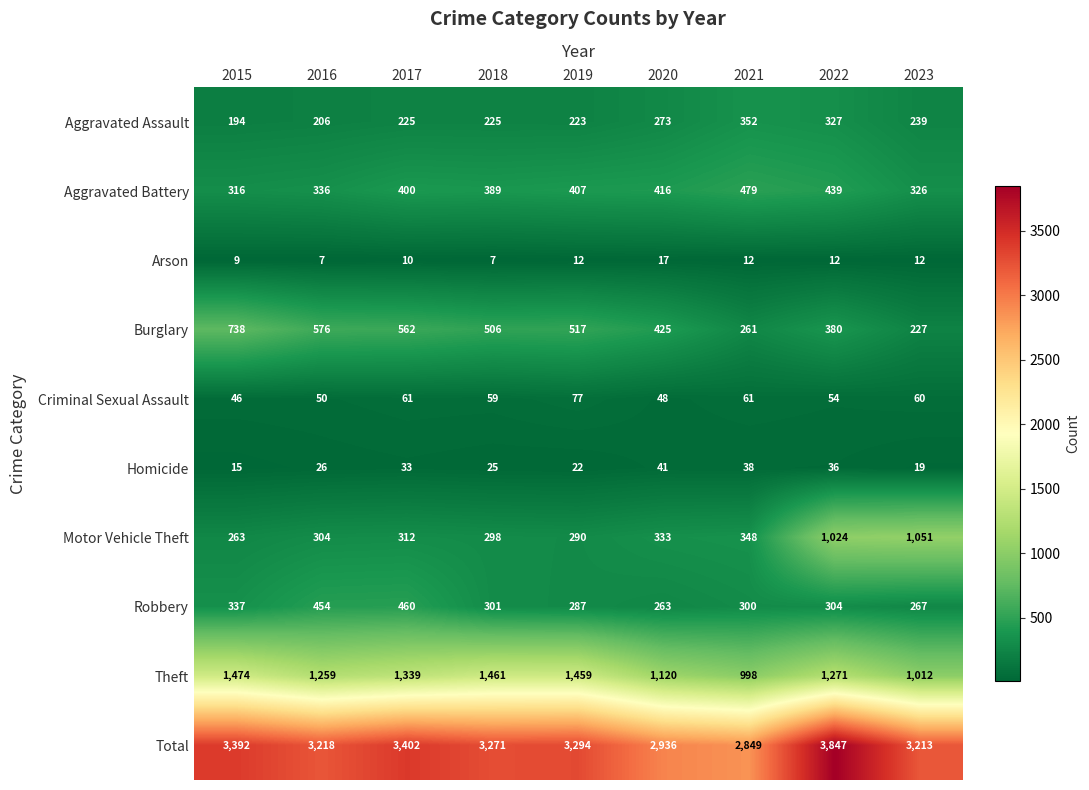

Which series changed the most between 2016 and 2021?

Total